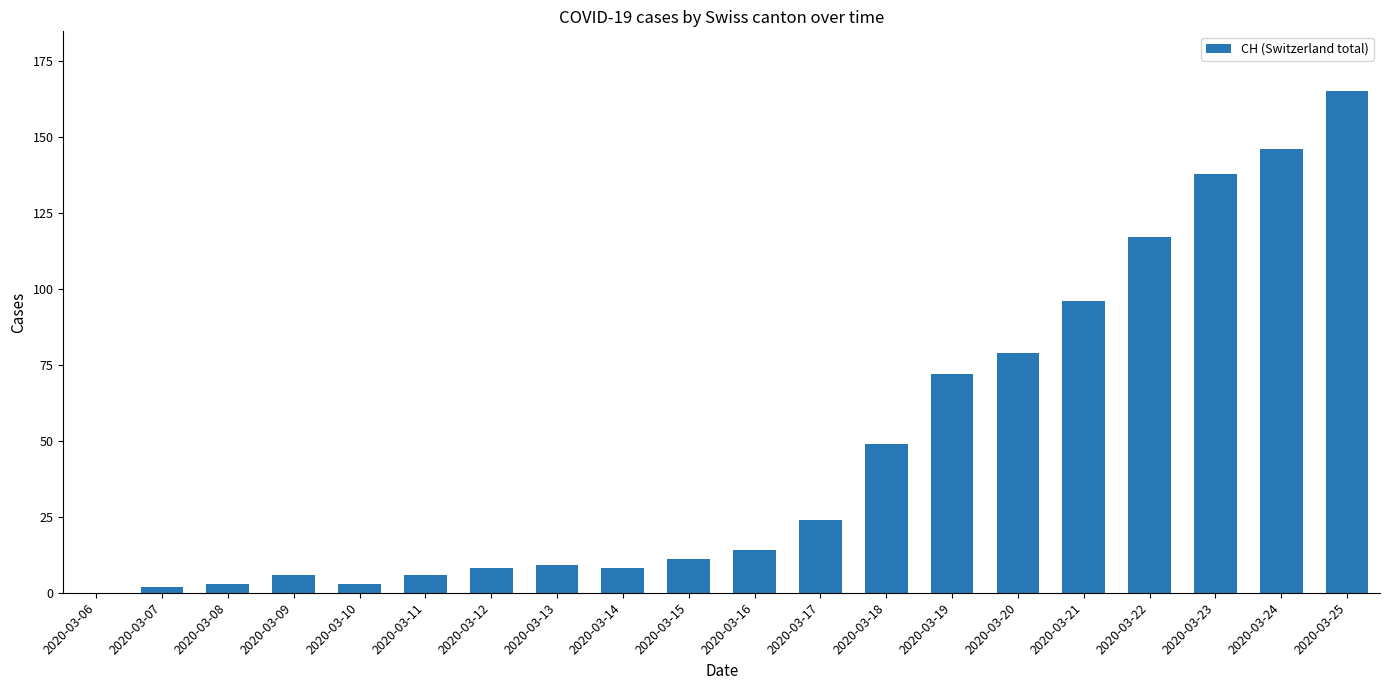

What is the sum of the values at 2020-03-09 and 2020-03-12?

14